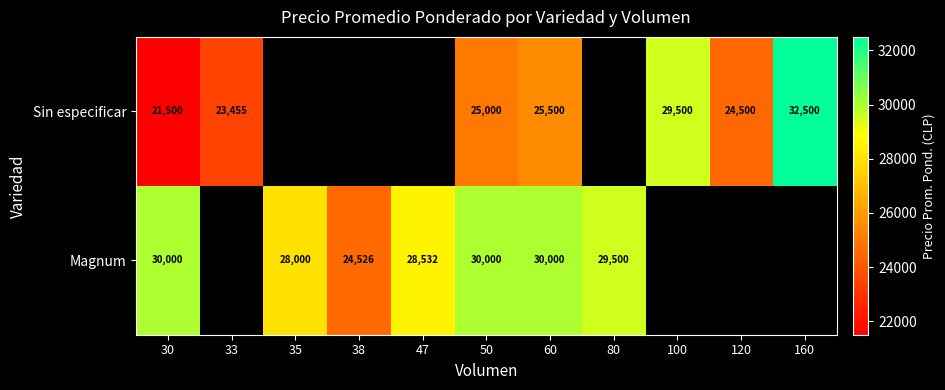

Count the number of data series in this chart.

2